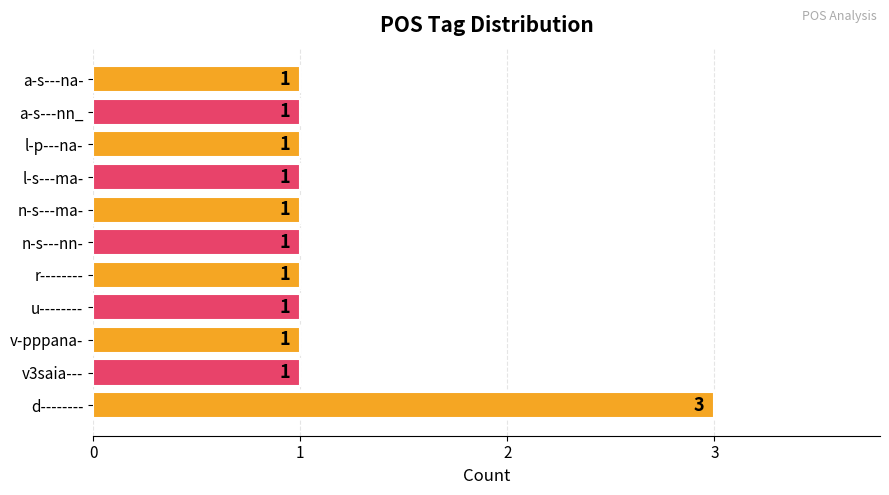

Reading bottom to top, what are all the values shown in this chart?

3	1	1	1	1	1	1	1	1	1	1